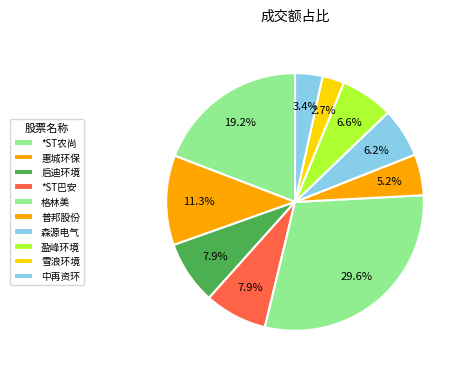

Count the number of slices in the pie.

10